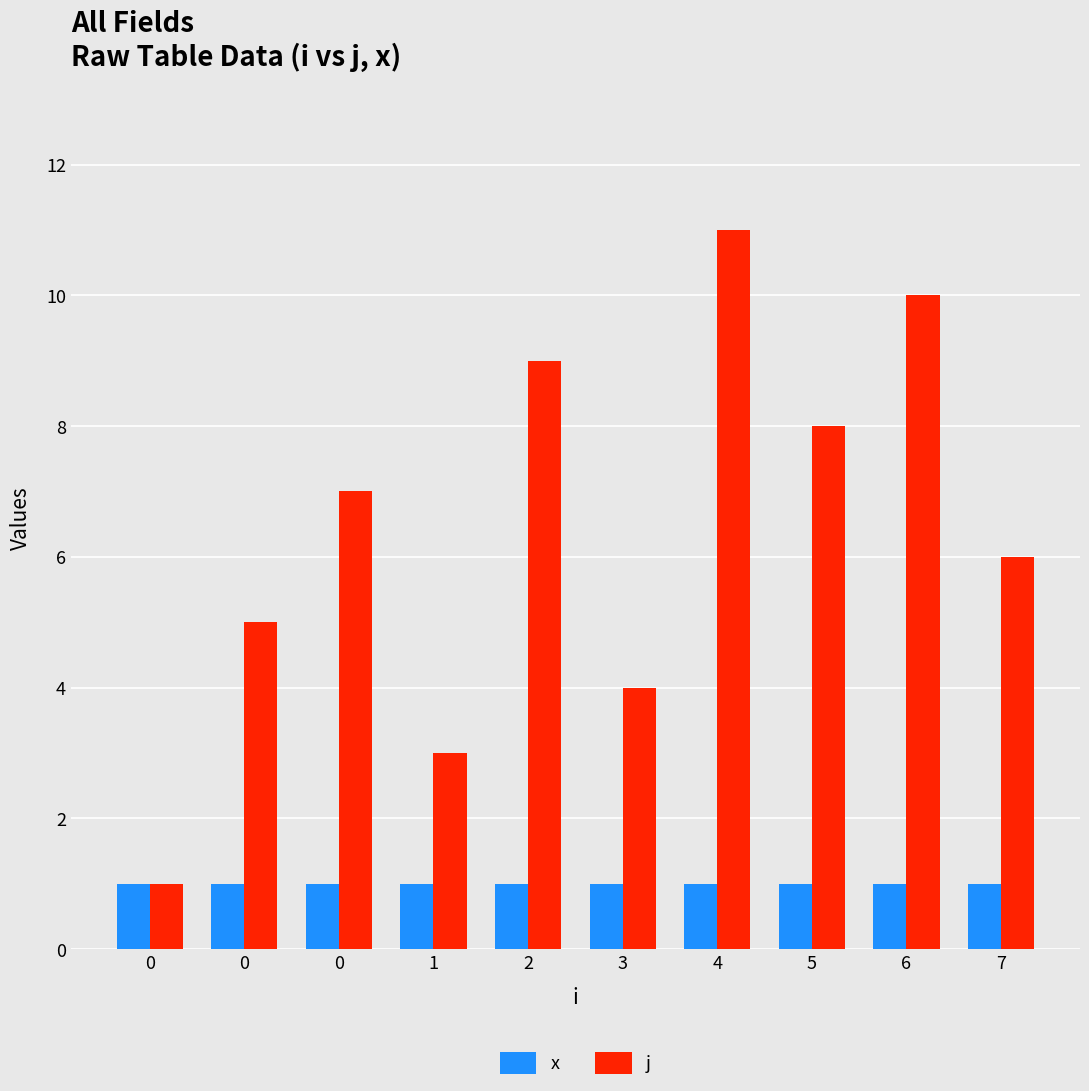

List the series in order of their overall mean, highest first.

j, x